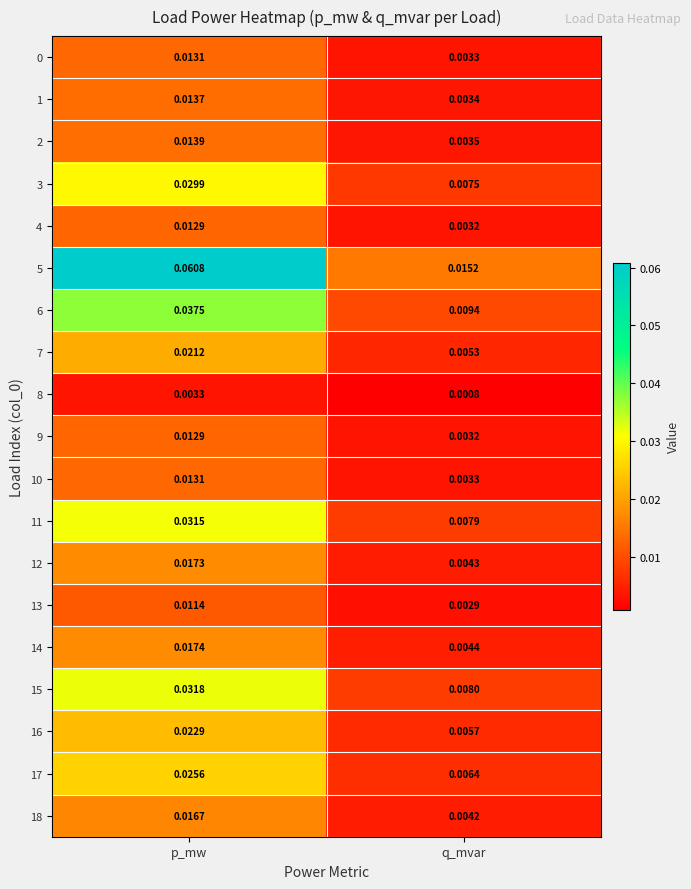

How many data points does each series have?

2